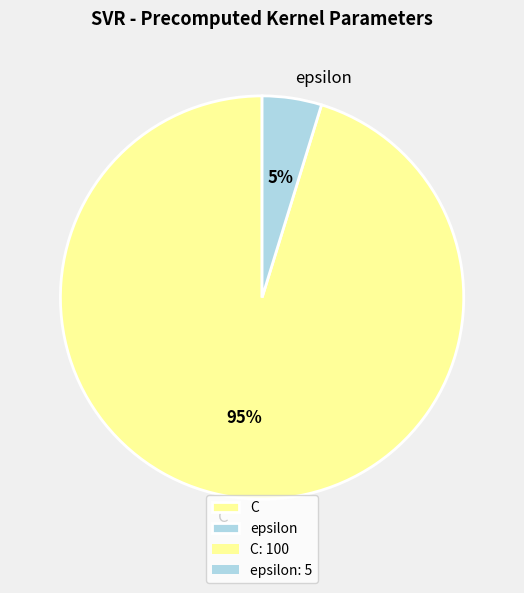

To the nearest percent, what is the difference between the largest and smallest slice percentages?

90%